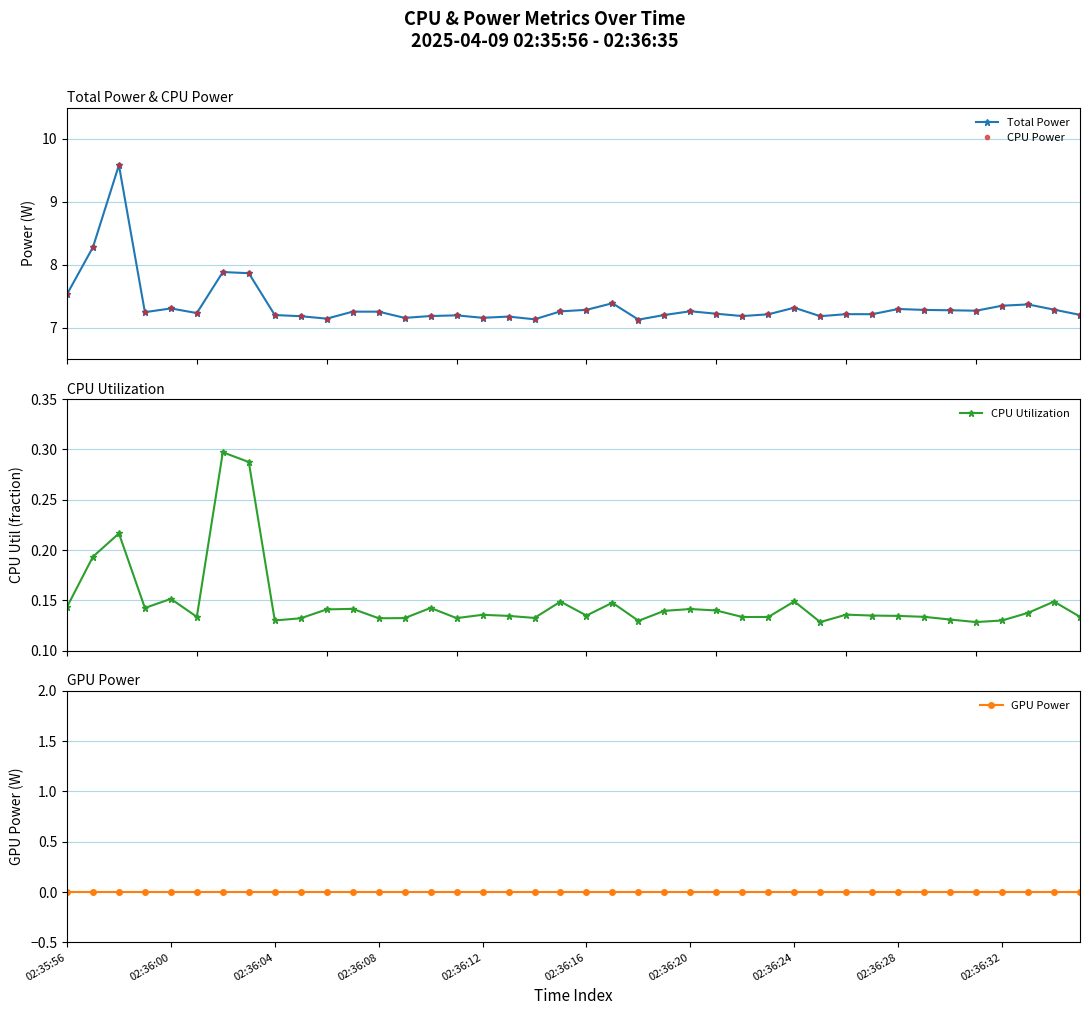

The value of CPU Utilization at 29 is 0.1. True or false?

True